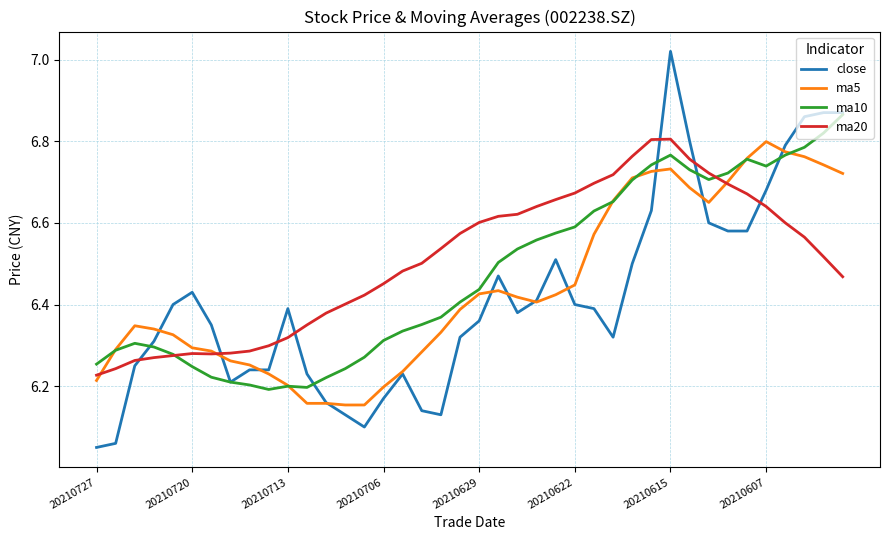

True or false: ma10 has more than 2 interior local peaks.

True